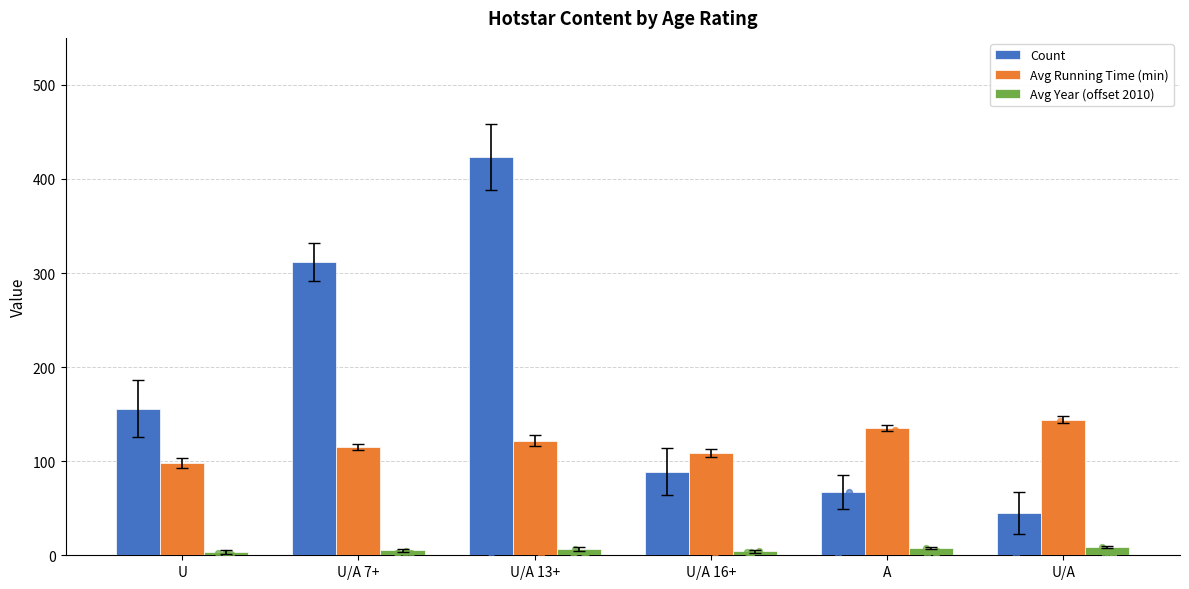

Which series has the largest total across all categories?

Count